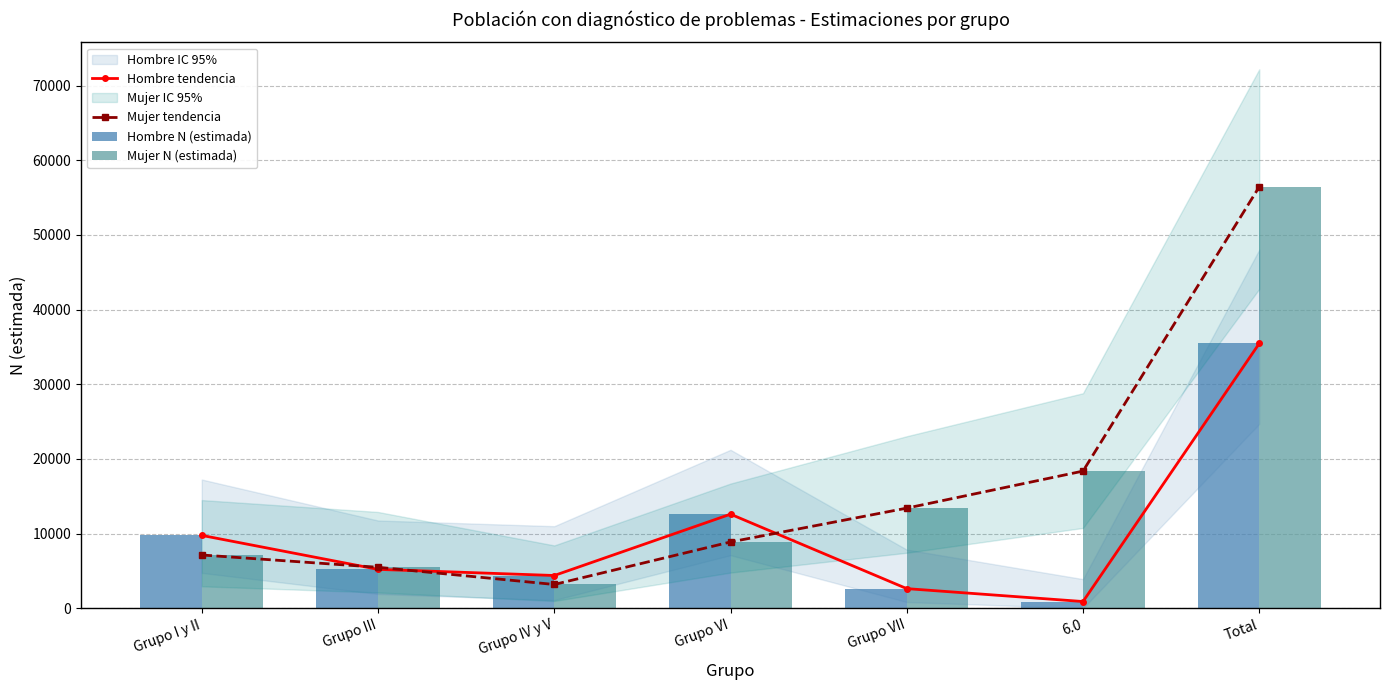

What is the lowest value of the Mujer tendencia series?

3180